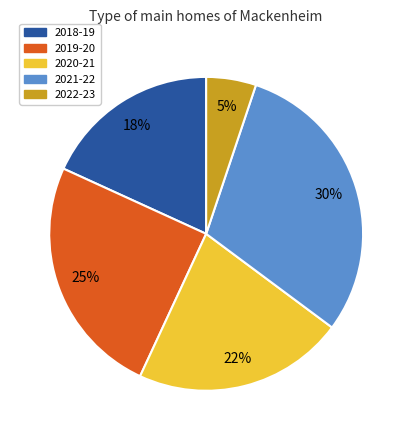

What is the largest slice in the pie chart?

2021-22